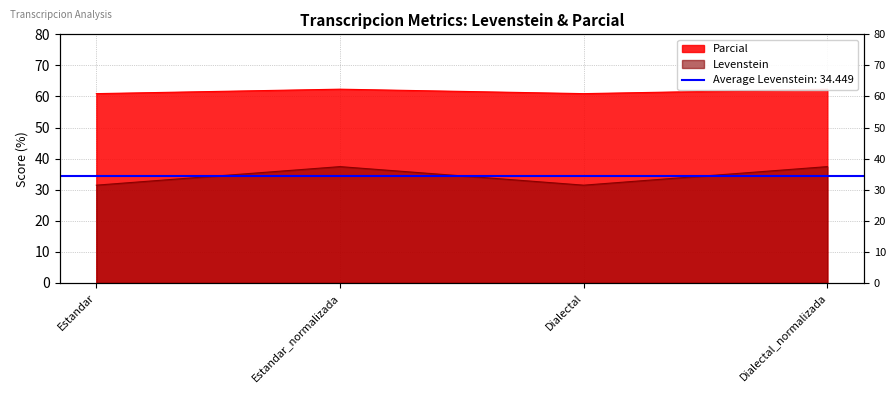

What position from the left is Estandar_normalizada?

2